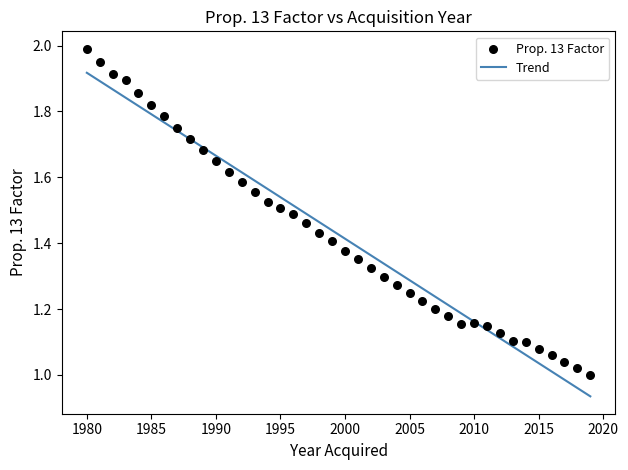

What is the range of X values (max minus min)?

39.0